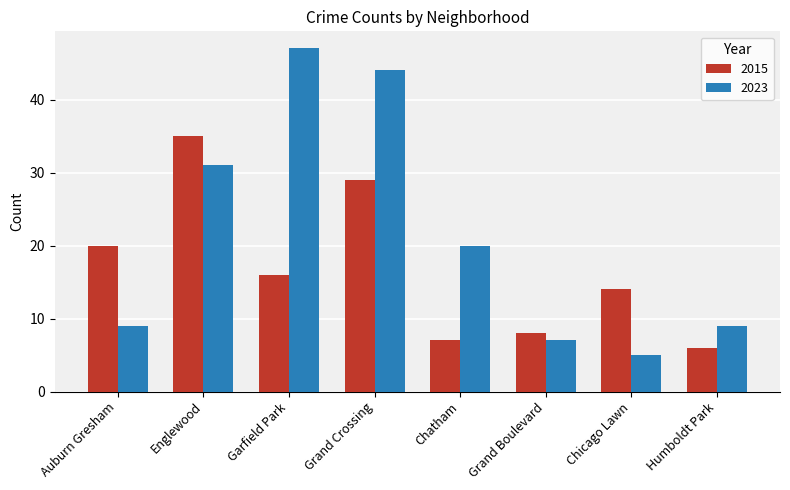

What position from the right is Chatham?

4